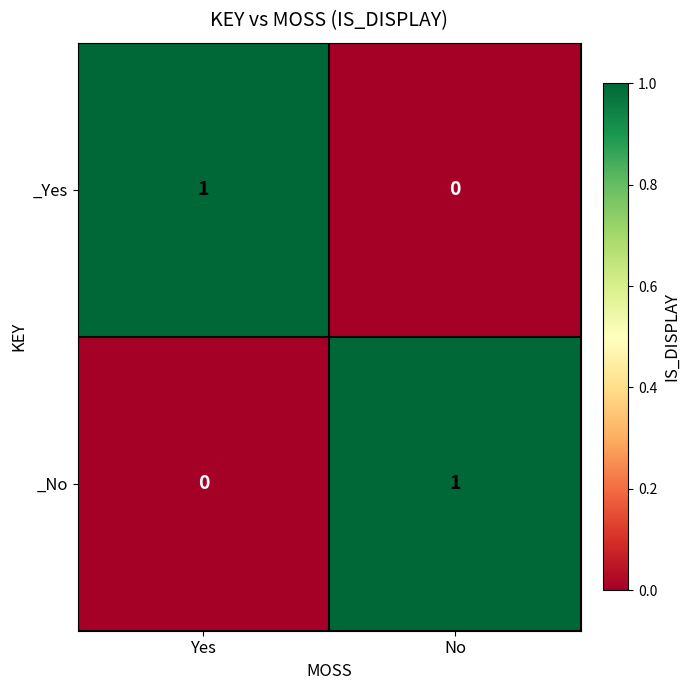

At Yes, list the series in order from smallest to largest.

_No, _Yes